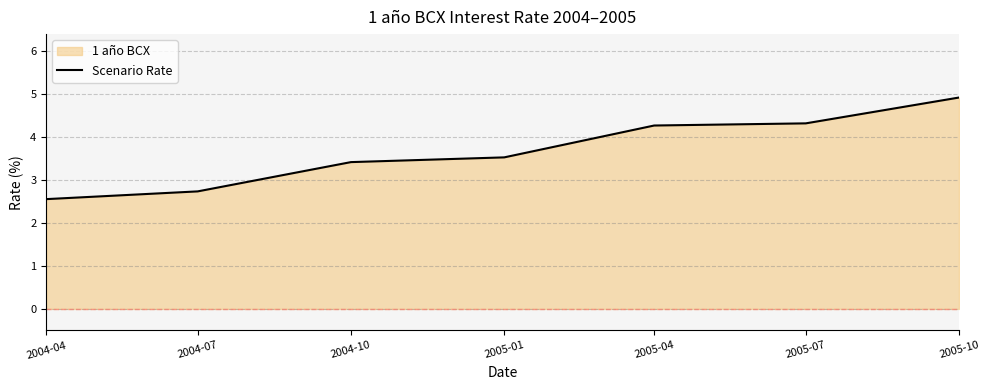

How many lines are shown in the chart?

1